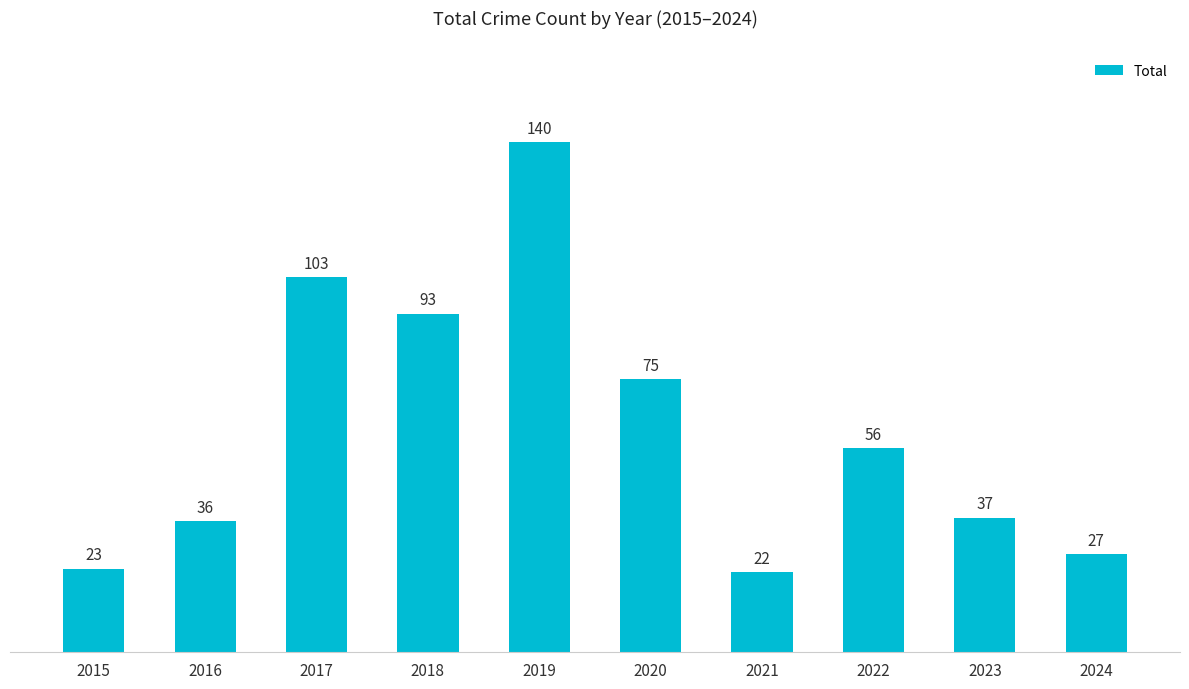

How many values are below 56?

5